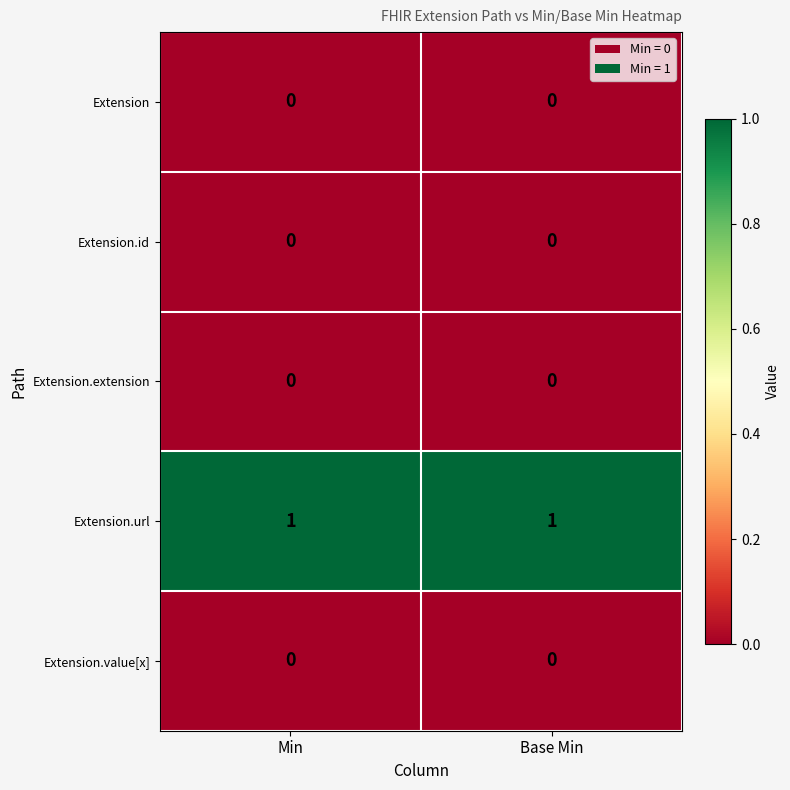

Is the value of Extension.extension at Min greater than the value of Extension.url at Min?

No